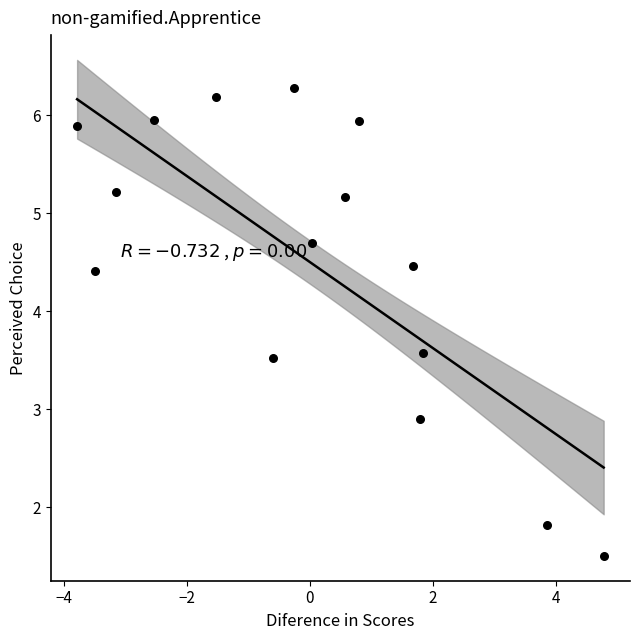

What Y value in the scatter plot is closest to 3?

2.9